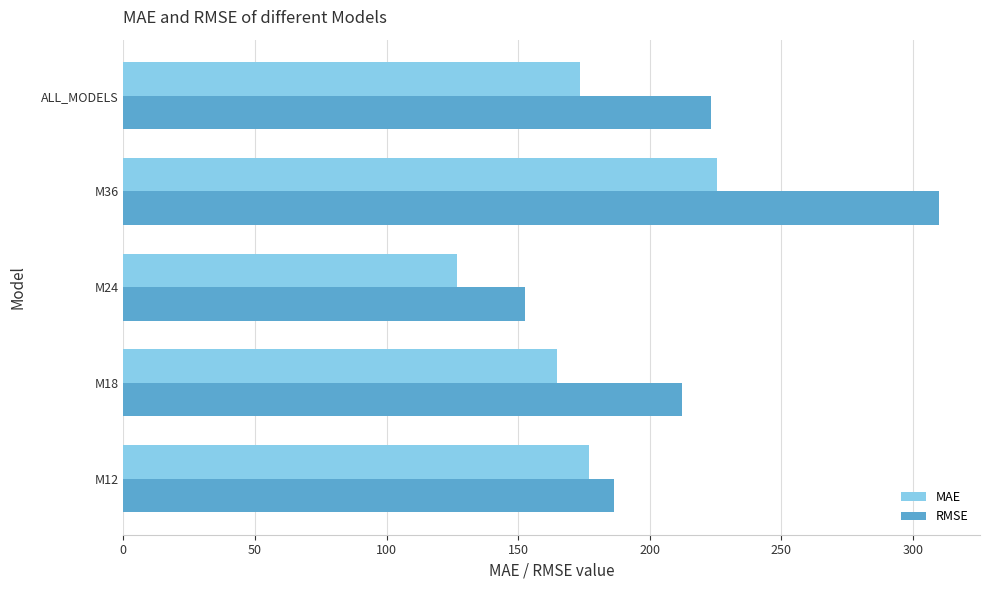

The MAE series shows 225.5 at M36. True or false?

True